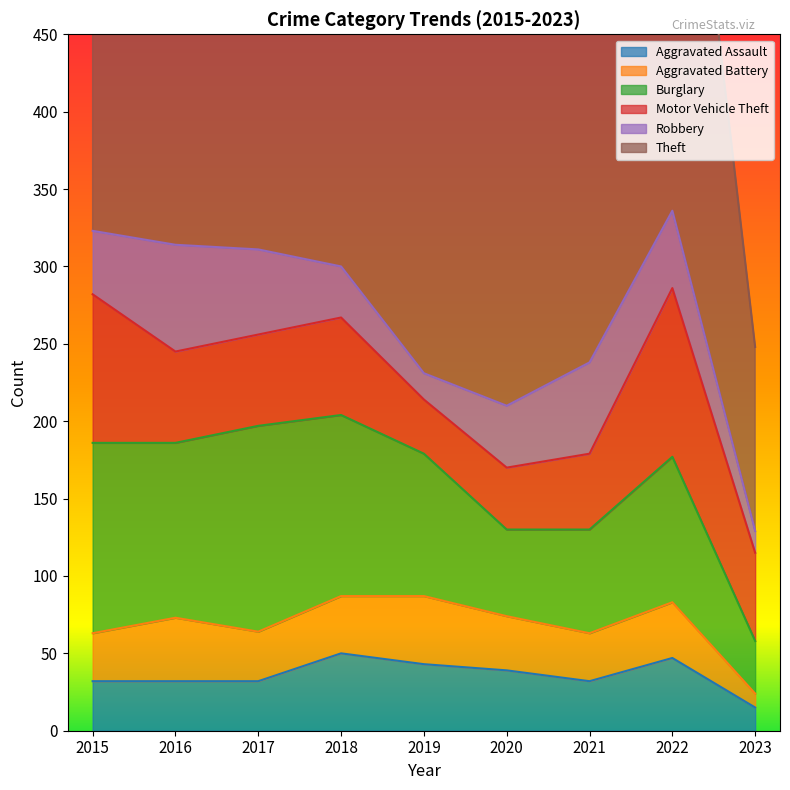

What is the difference between the highest and lowest values at 2020?

232